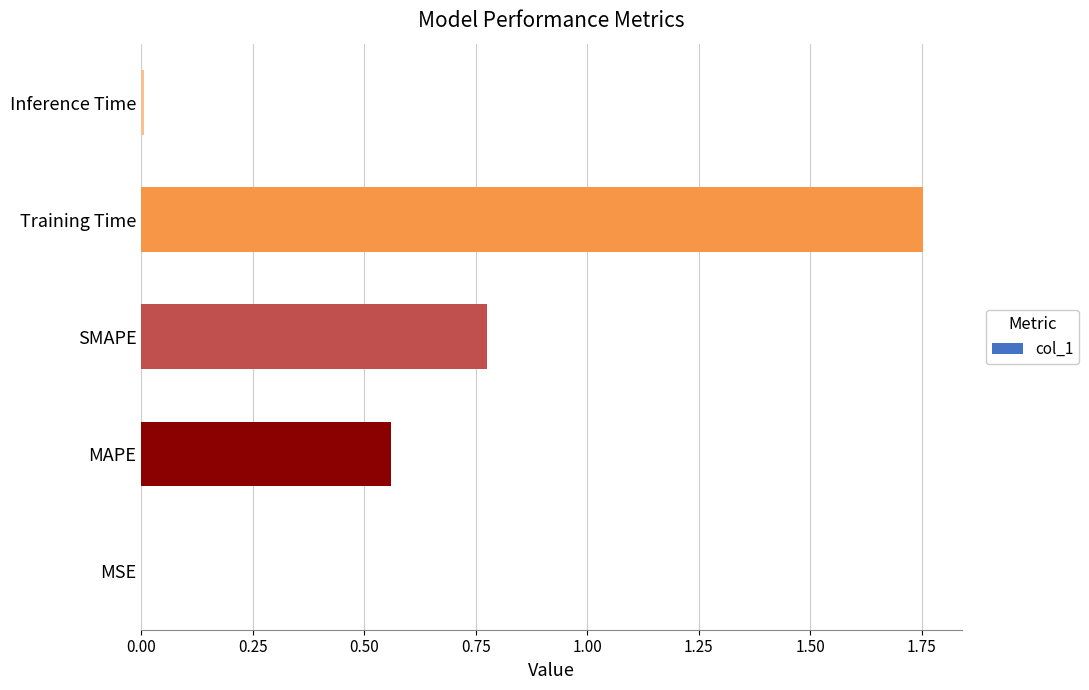

Count the number of data series in this chart.

1